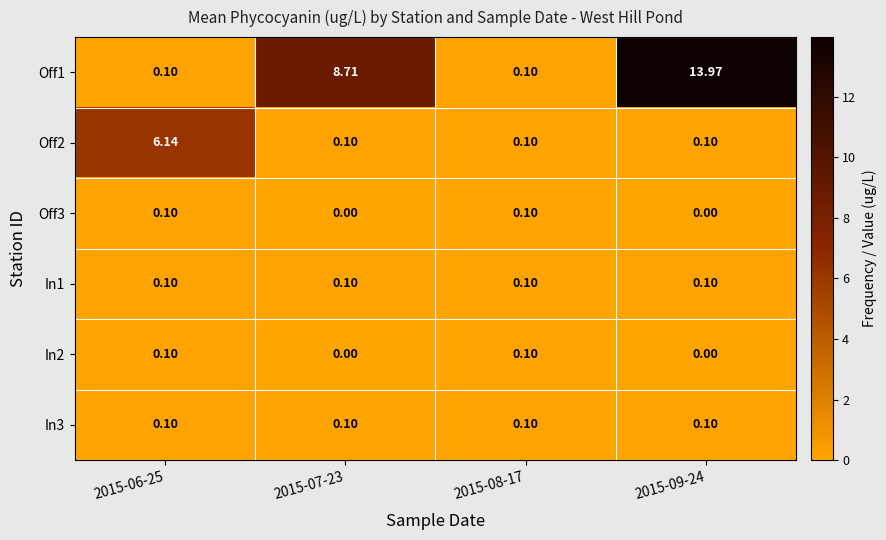

Is the value of In3 at 2015-08-17 greater than the value of Off3 at 2015-09-24?

Yes